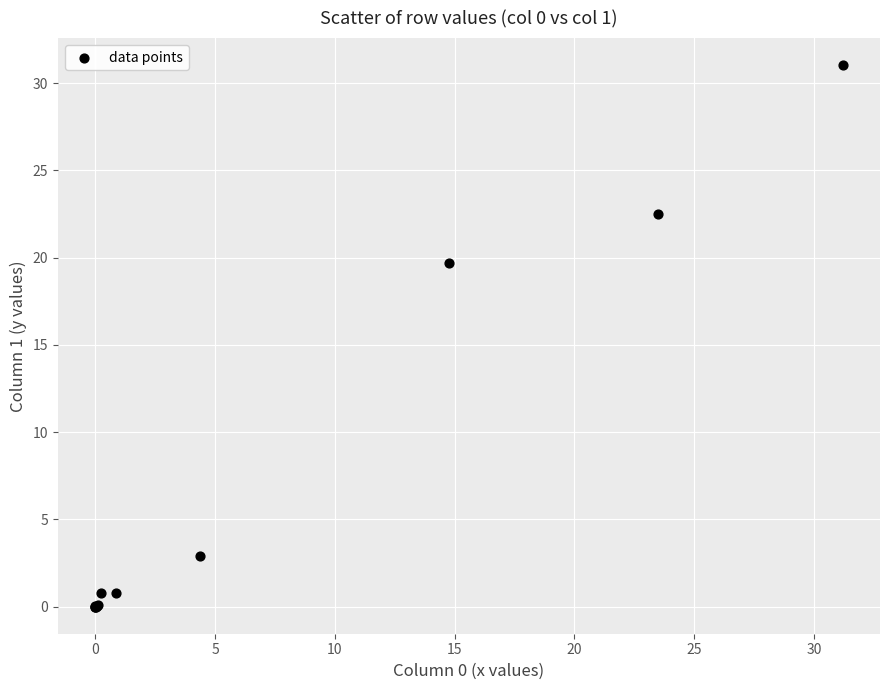

What Y value in the scatter plot is closest to 15?

19.7